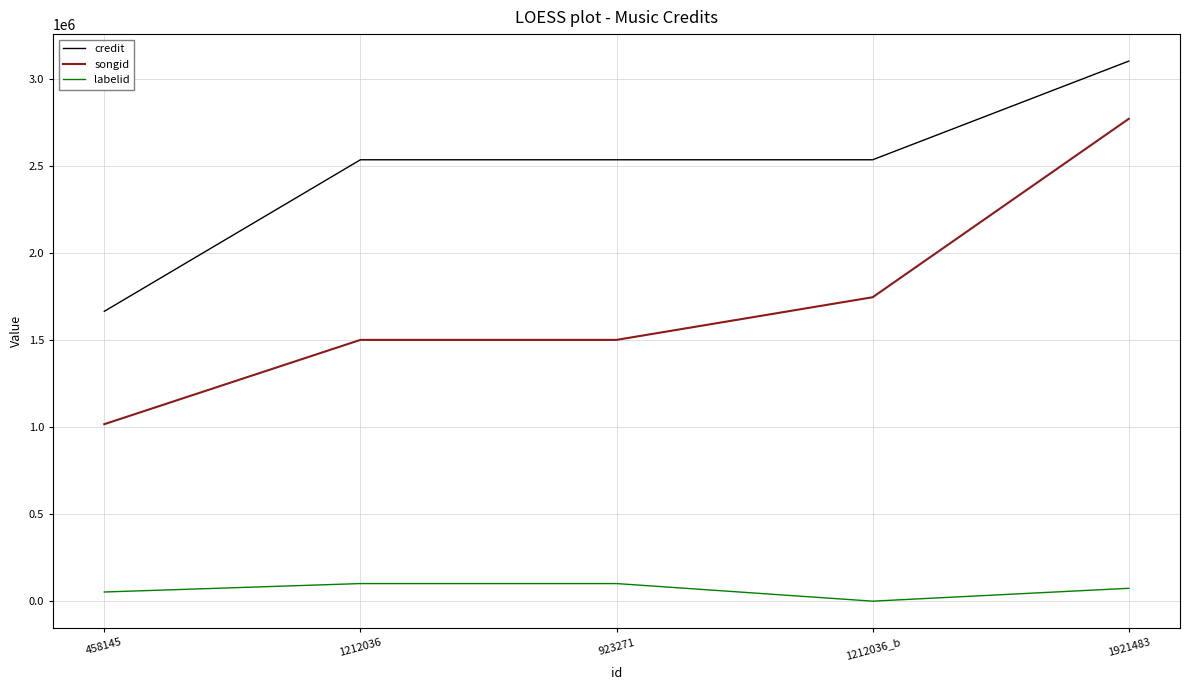

What are all the series names shown in the legend?

credit, songid, labelid